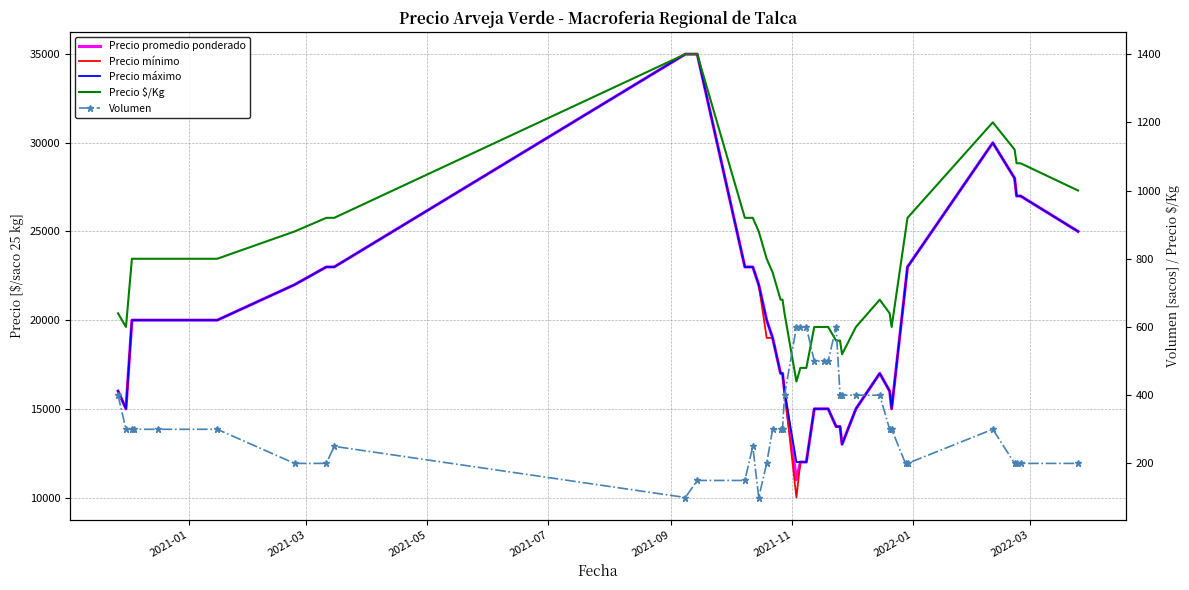

True or false: Volumen and Precio $/Kg cross at least once.

True